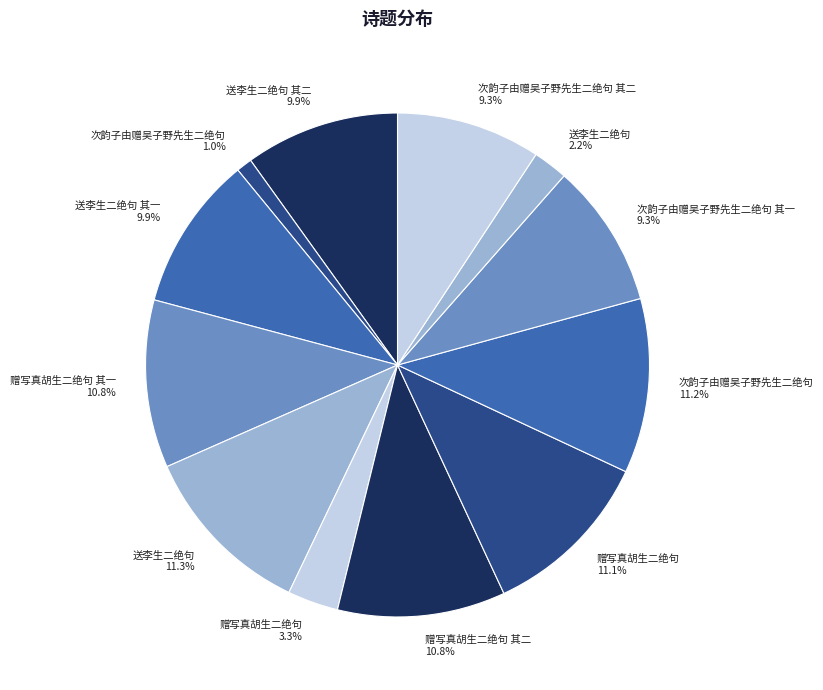

To the nearest percent, what is the difference between the largest and smallest slice percentages?

10%